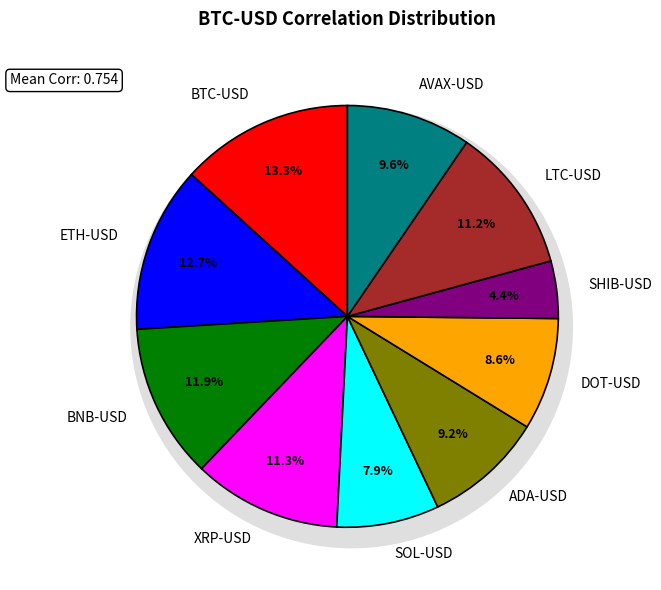

Combined, do XRP-USD and AVAX-USD account for over 50%?

No